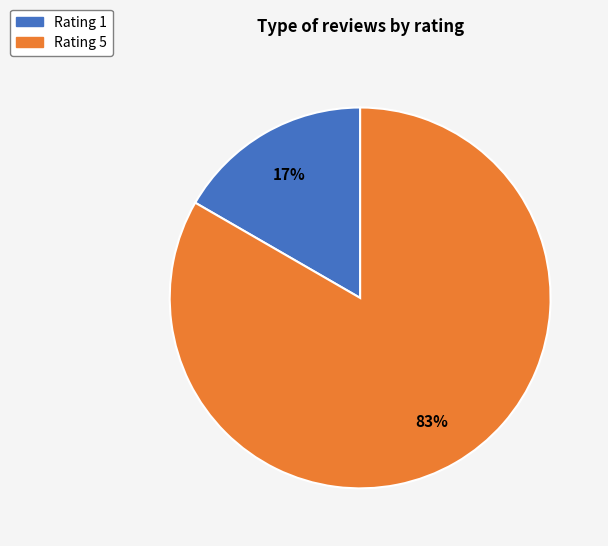

What percentage is the Rating 5 slice, to the nearest percent?

83%